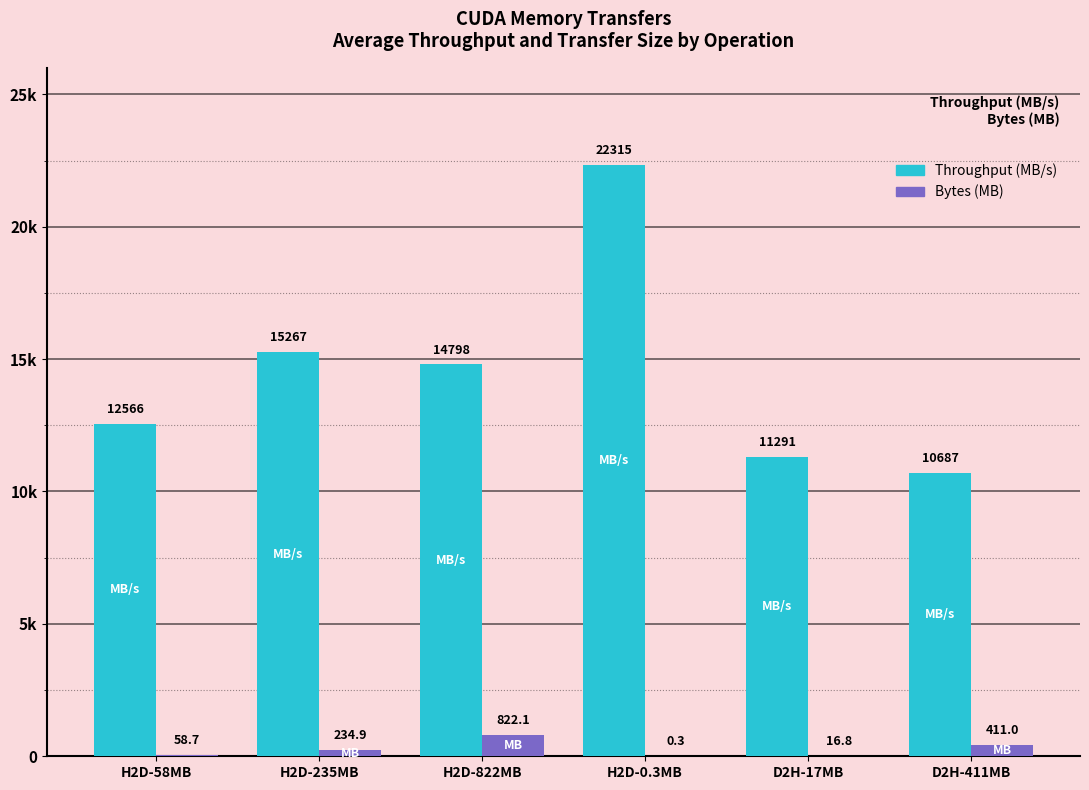

Between H2D-0.3MB and H2D-58MB, which is larger?

H2D-0.3MB